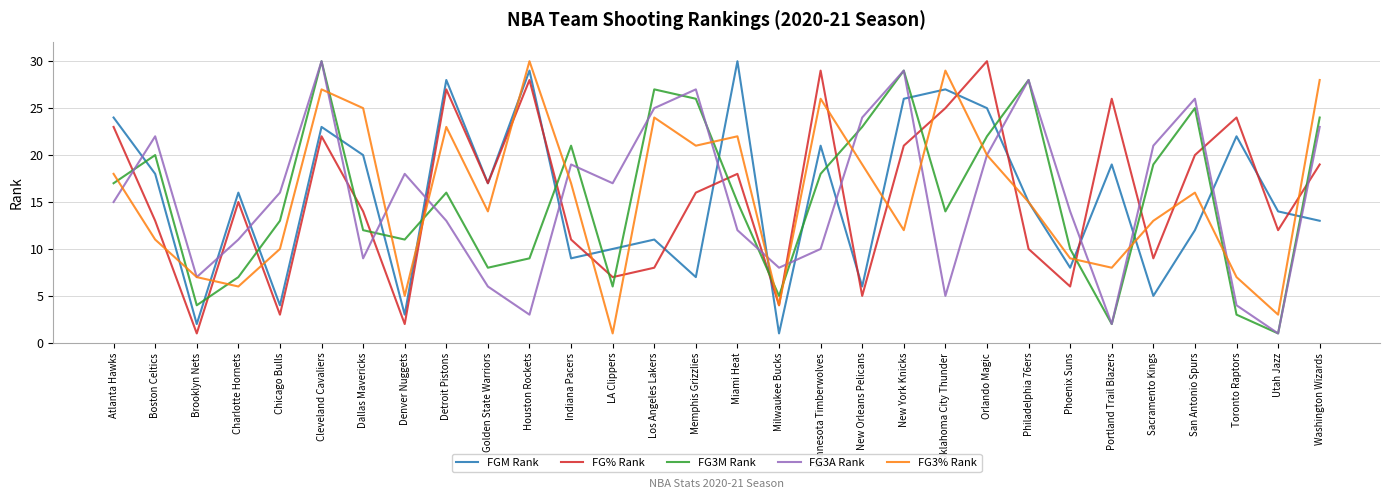

What is the greatest value displayed?

30